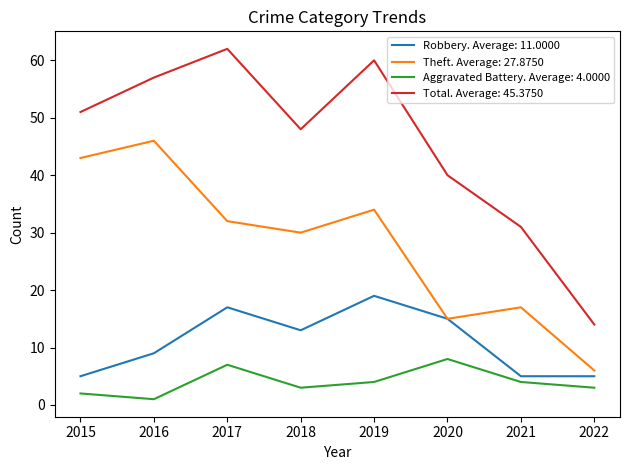

Rank the series by their average value, from highest to lowest.

Total. Average: 45.3750, Theft. Average: 27.8750, Robbery. Average: 11.0000, Aggravated Battery. Average: 4.0000